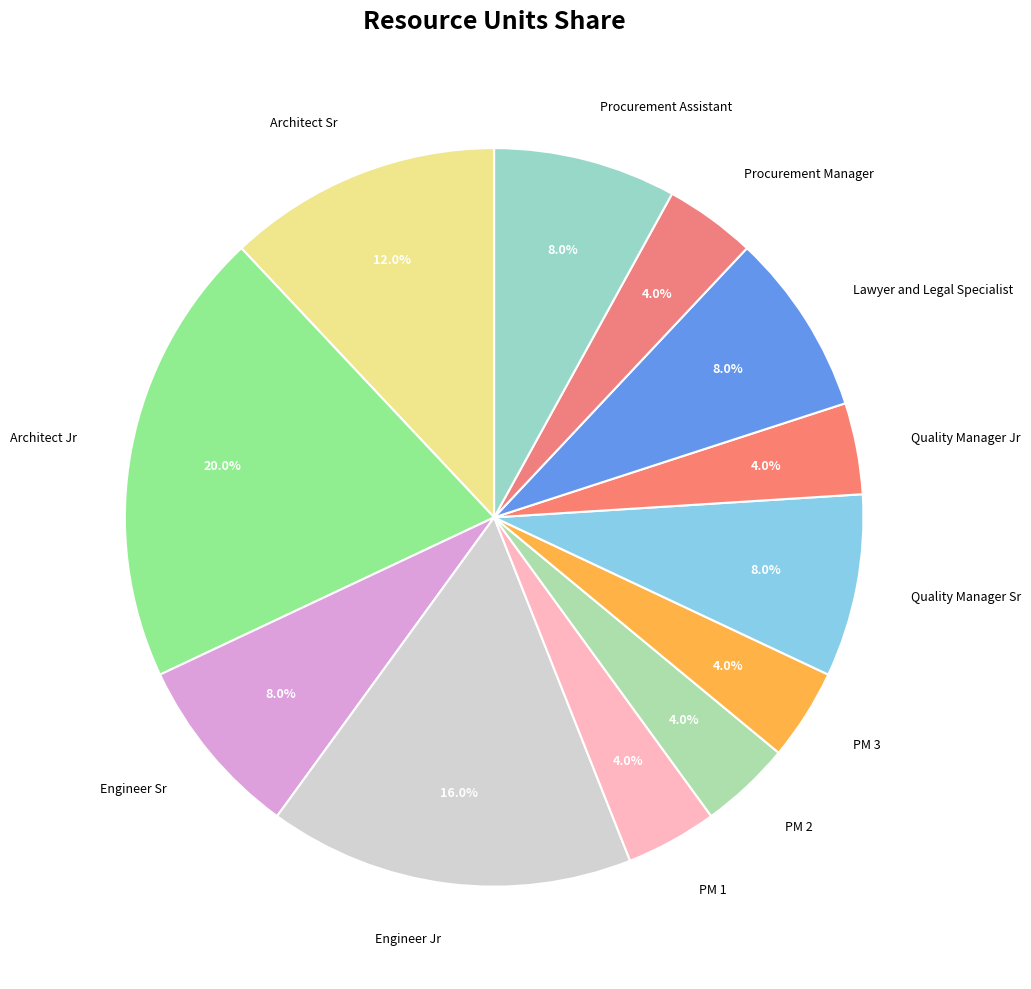

Which category has the biggest portion of the pie?

Architect Jr